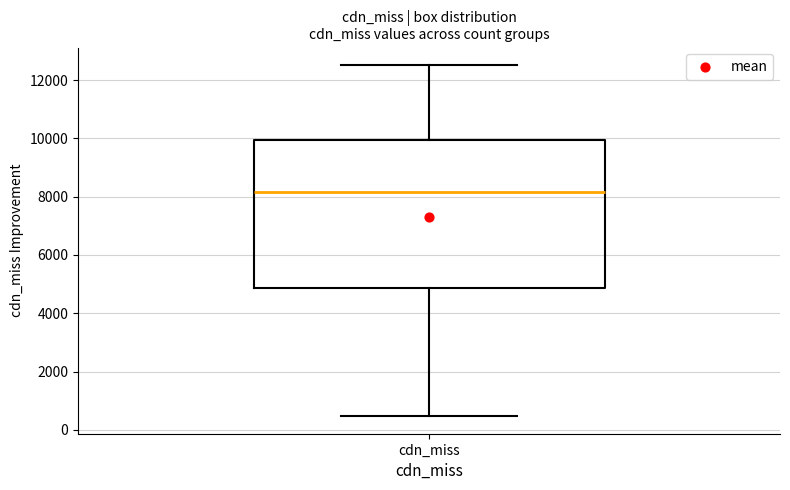

Transcribe this box plot: give where the median line is, the range the box spans, and where the two whiskers end, as read against the y-axis. The values are not printed on the chart, so give them approximately, as read against the axis.

median 8200, box 4800 to 10000, whiskers 400 to 12600